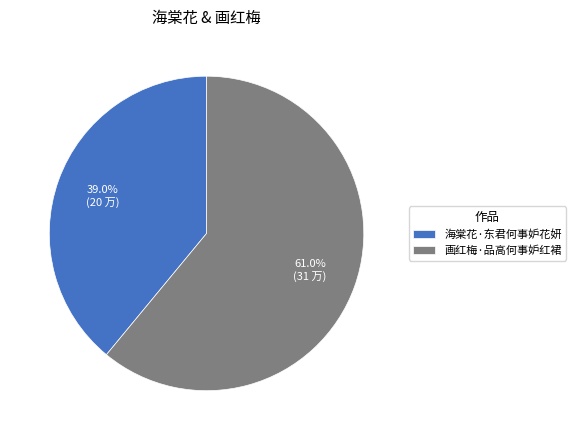

How many slices are in this pie chart?

2